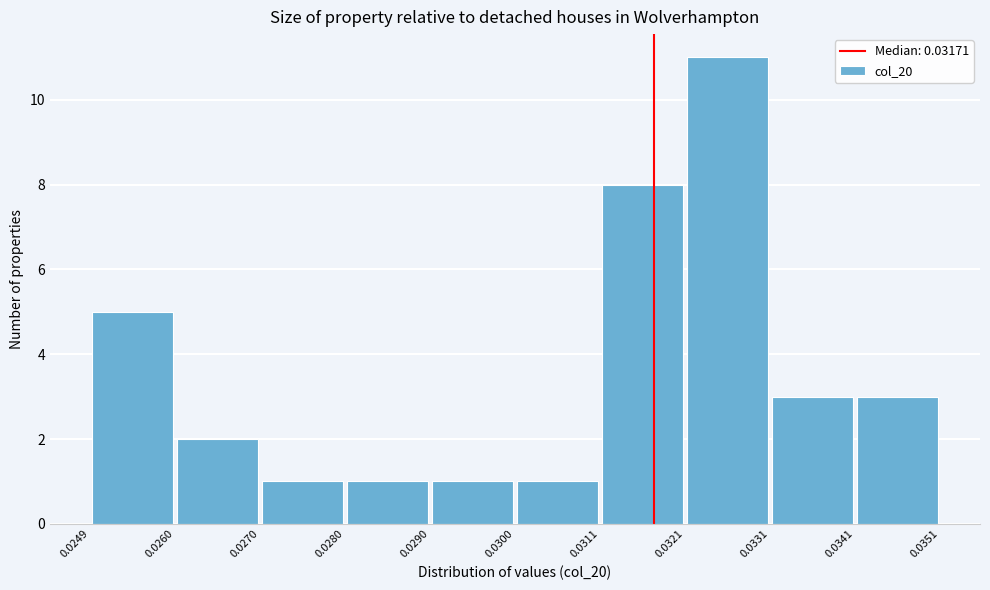

What is the height of the bar covering 0.0249 to 0.0260 on the x-axis? The values are not printed on the chart, so give them approximately, as read against the axis.

5